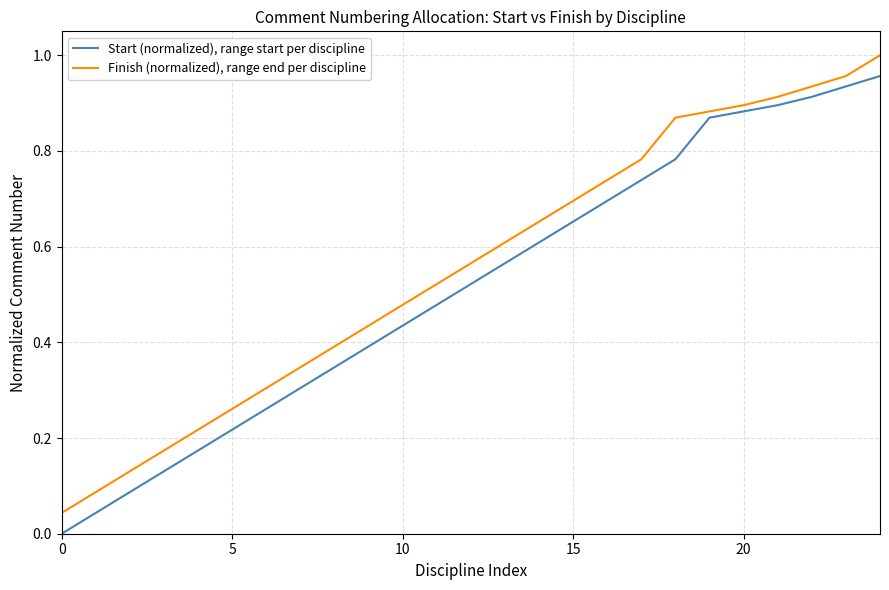

Rank the series by their average value, from lowest to highest.

Start (normalized), range start per discipline, Finish (normalized), range end per discipline